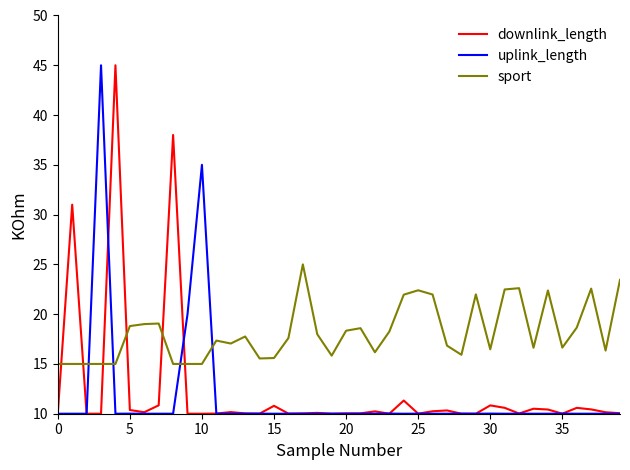

What is the minimum value for sport?

15.0